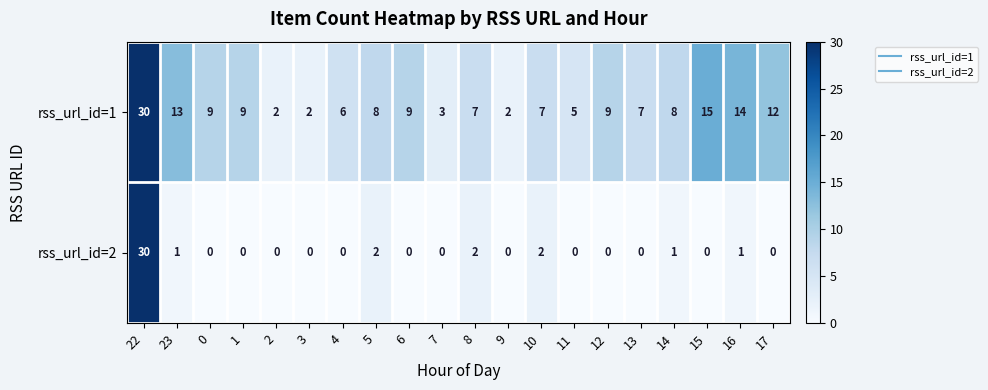

Rank the series by their average value, from lowest to highest.

rss_url_id=2, rss_url_id=1